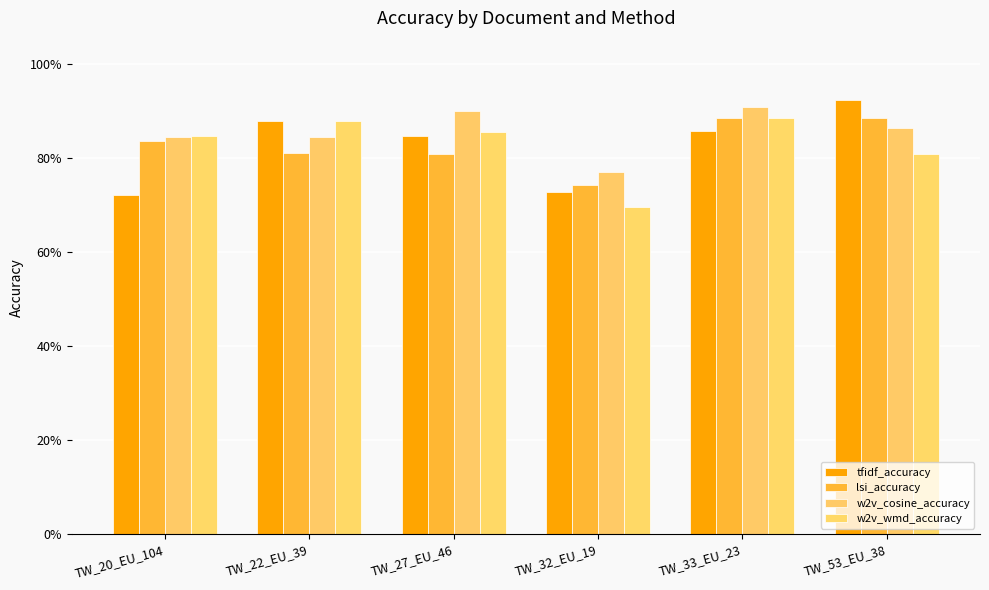

At how many categories does at least one series exceed 0?

6